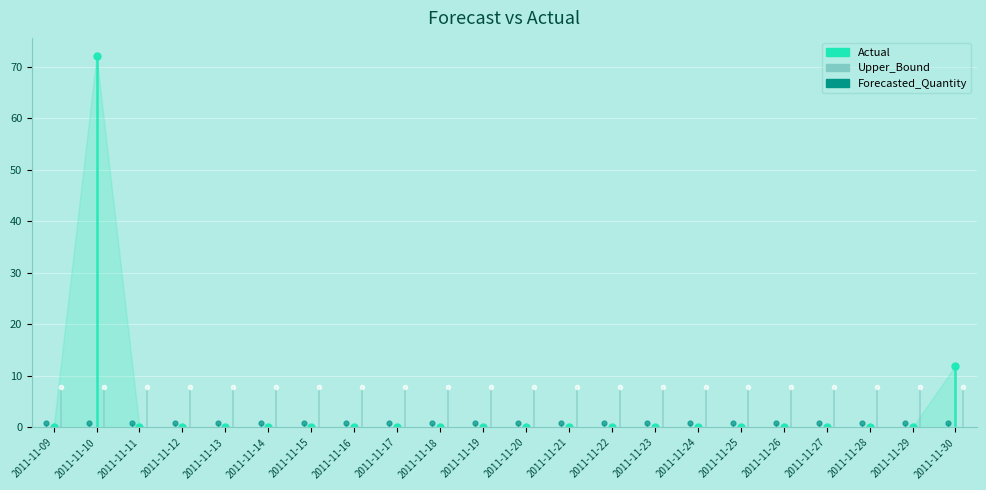

True or false: Actual has a value of 24.5 at 2011-11-15.

False